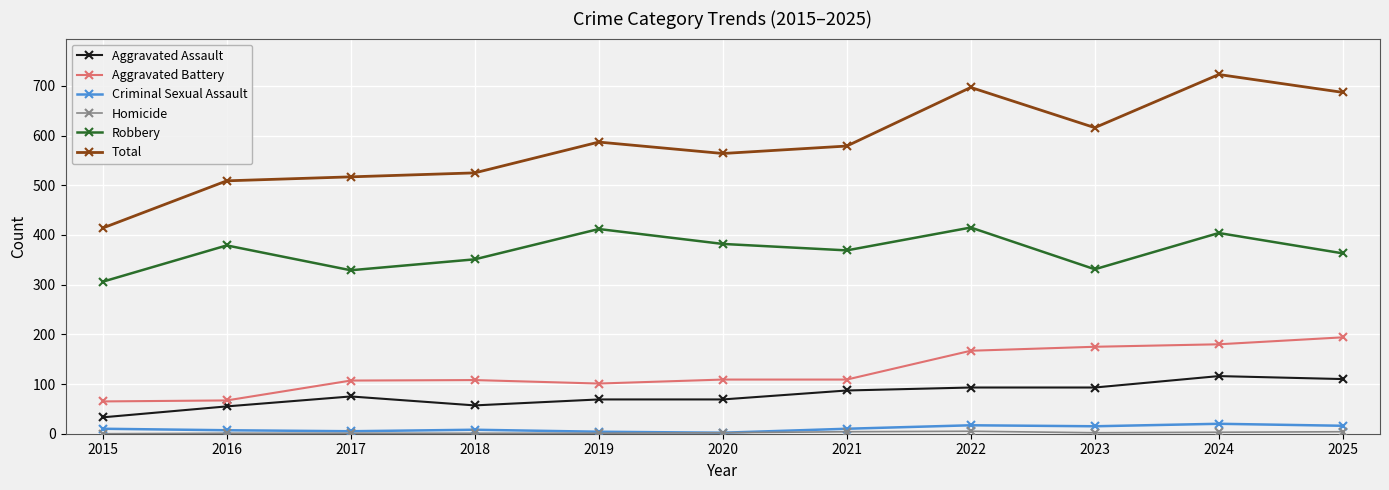

Which category has the lowest value in the Total series?

2015